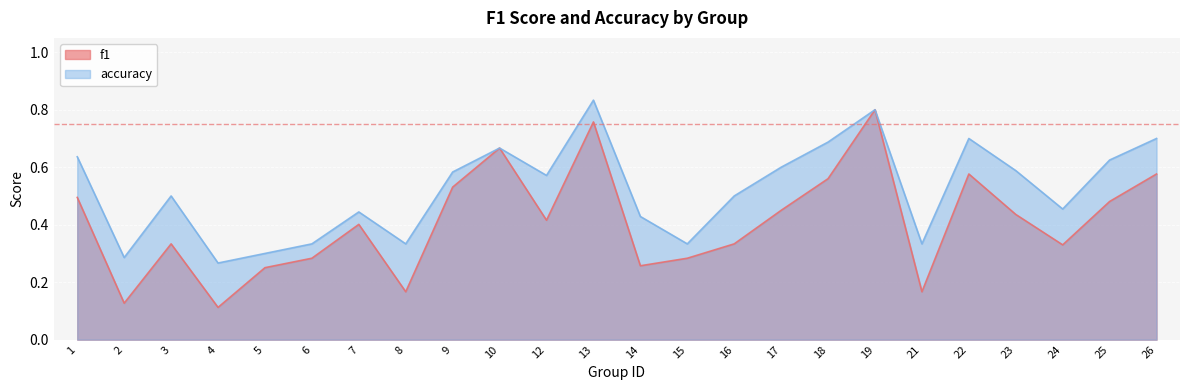

What is the average value of the f1 series?

0.4